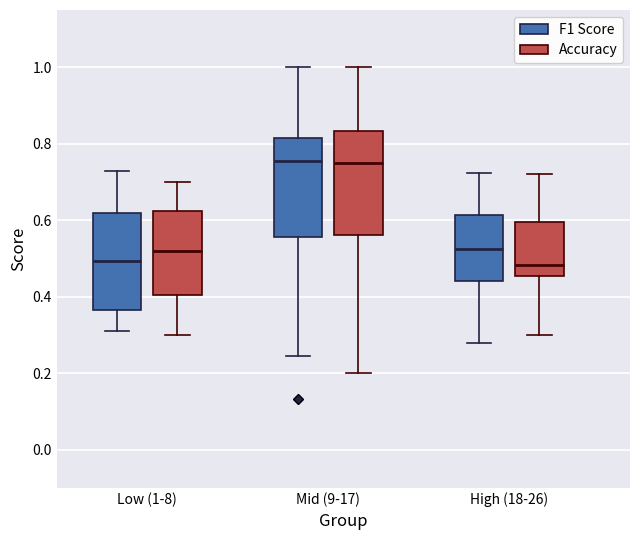

Where is the lower edge of the box for Mid (9-17) (Accuracy) on the y-axis? The values are not printed on the chart, so give them approximately, as read against the axis.

0.56